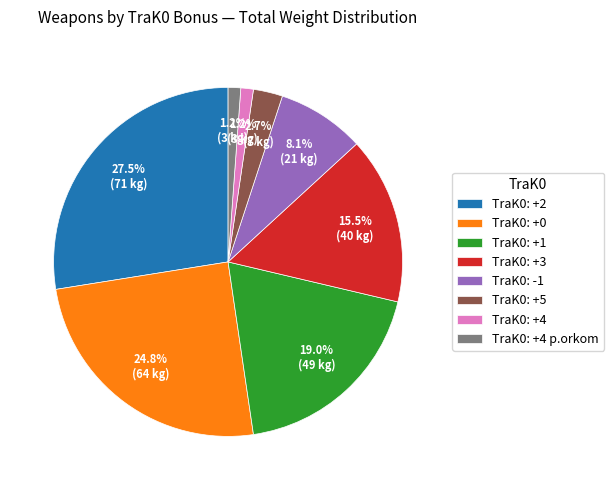

Which has a higher value, TraK0: +4 p.orkom or TraK0: +1?

TraK0: +1